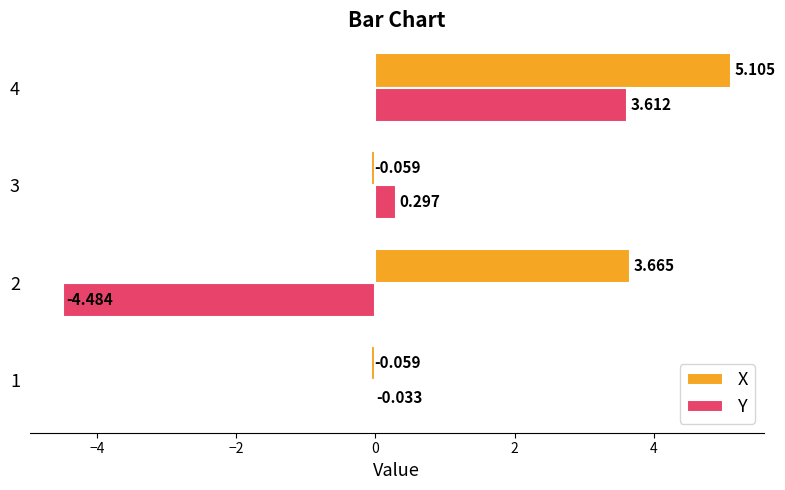

What is the difference between the maximum and second lowest values in the X series?

5.2